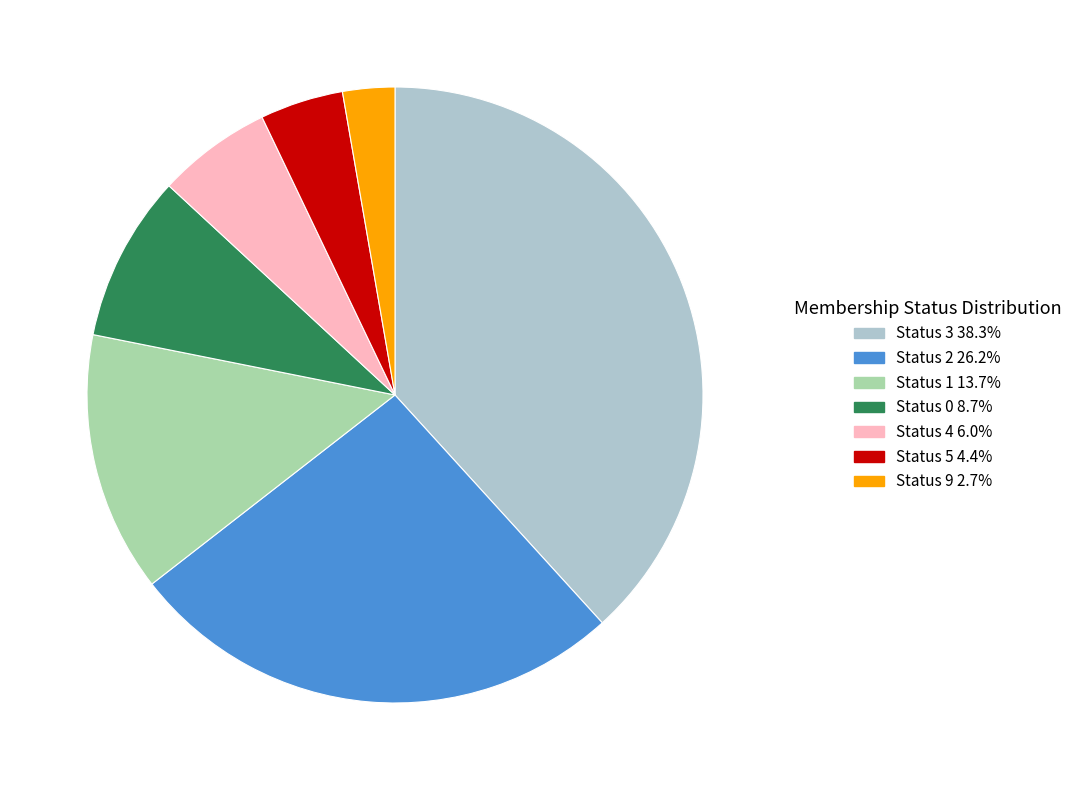

Is there a majority slice in this chart?

No